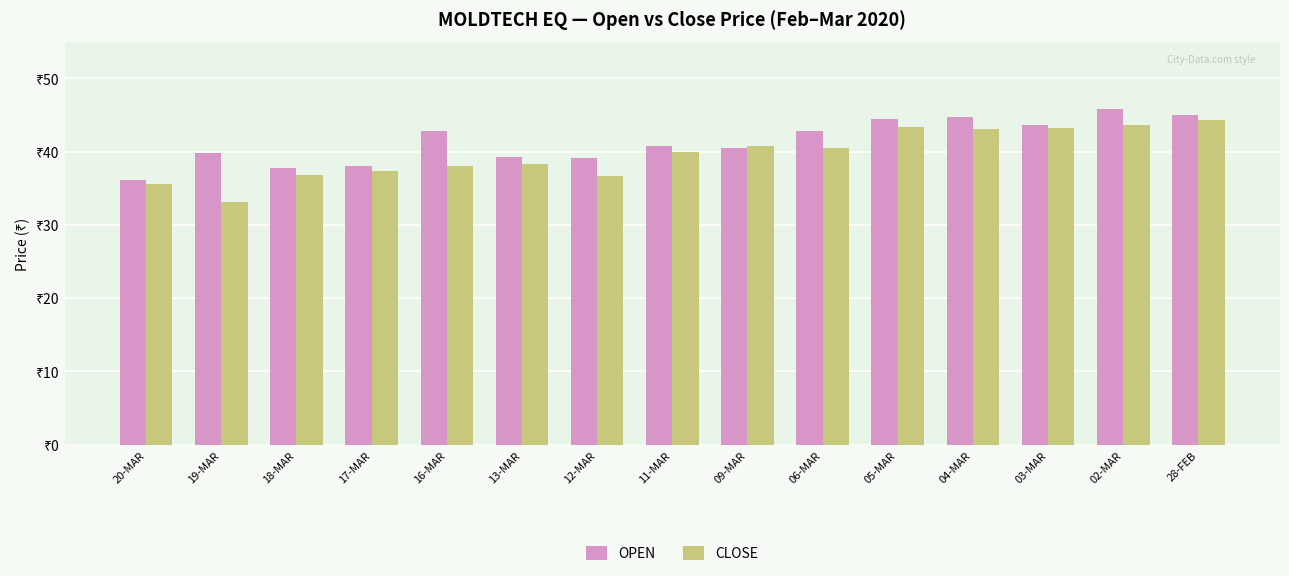

What are all the series names shown in the legend?

OPEN, CLOSE